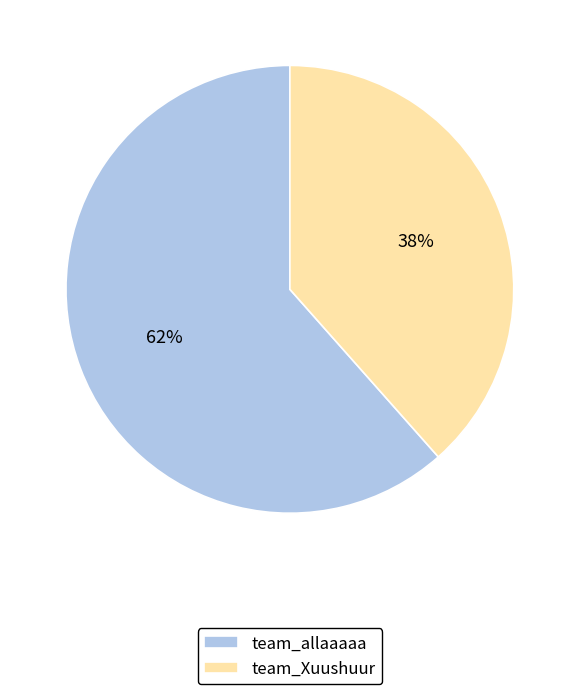

To the nearest percent, what is the average slice percentage?

50%